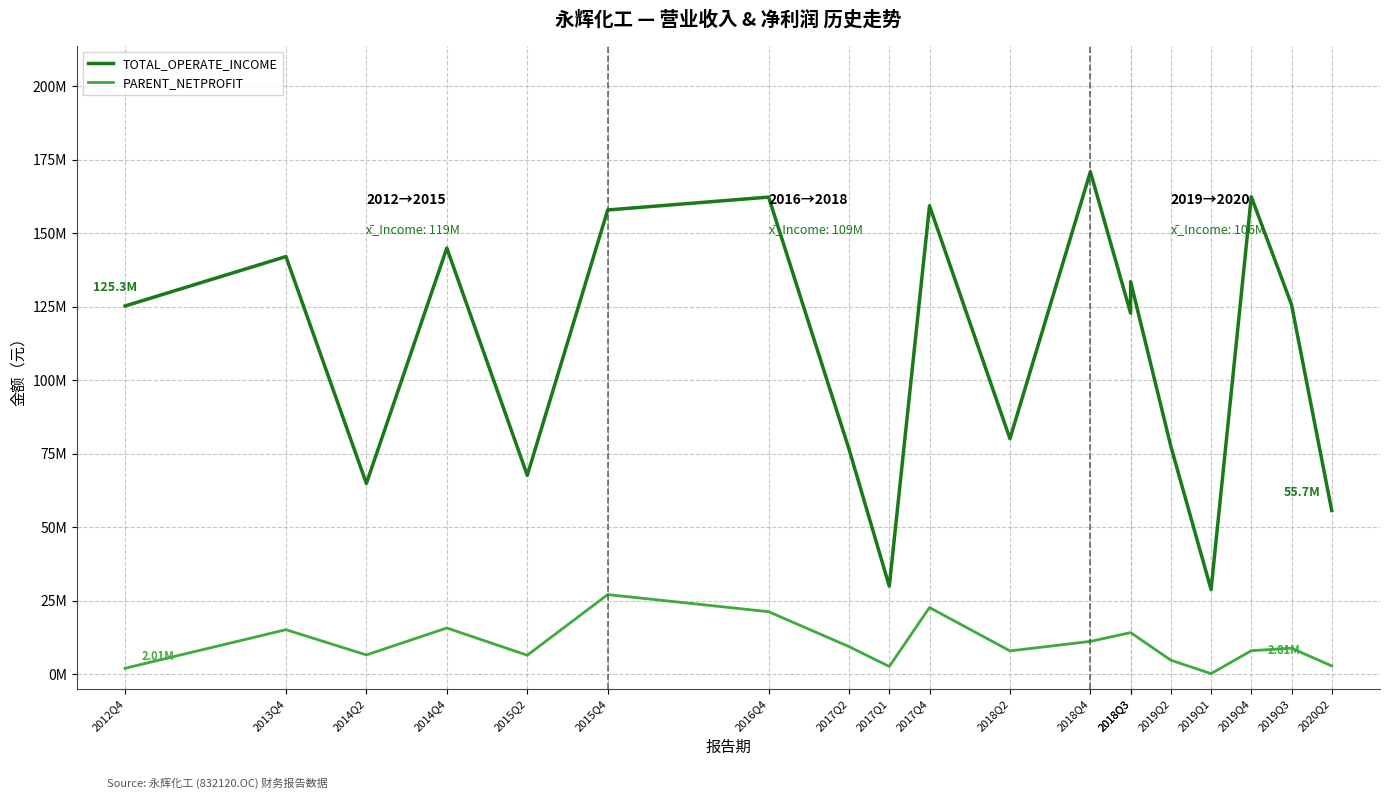

Which series has the largest total across all categories?

TOTAL_OPERATE_INCOME